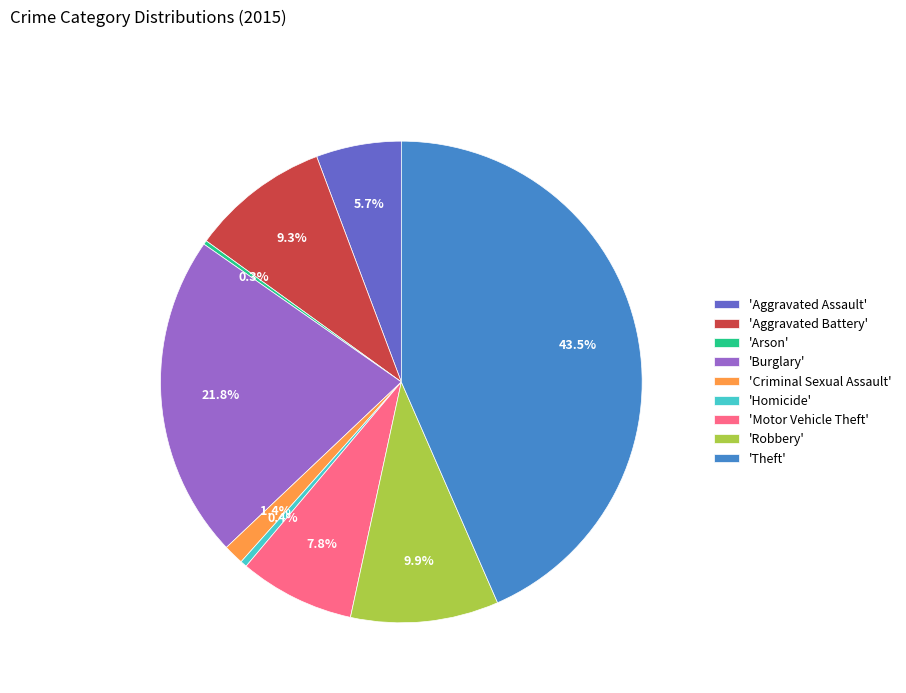

Is there a majority slice in this chart?

No